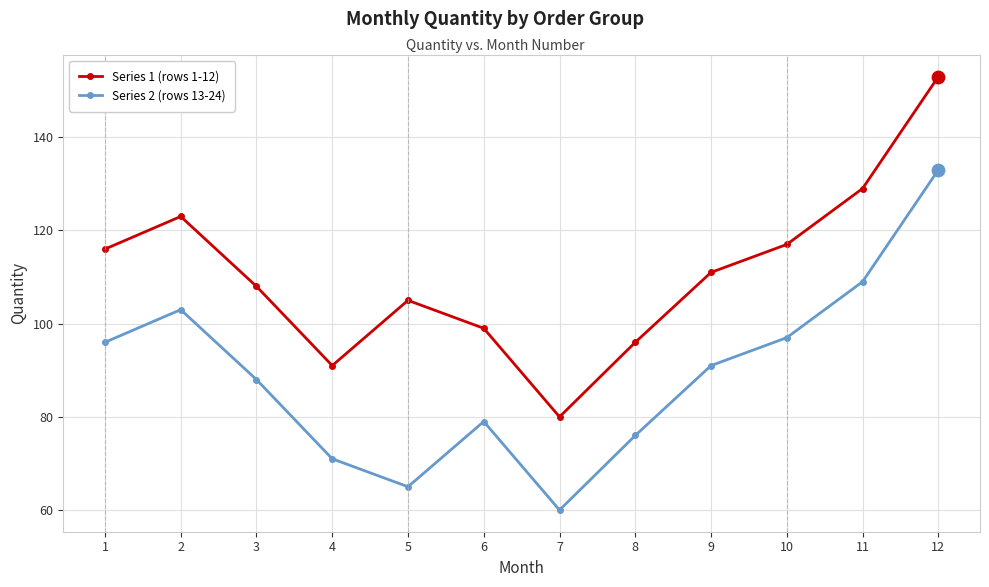

What are all the series names shown in the legend?

Series 1 (rows 1-12), Series 2 (rows 13-24)